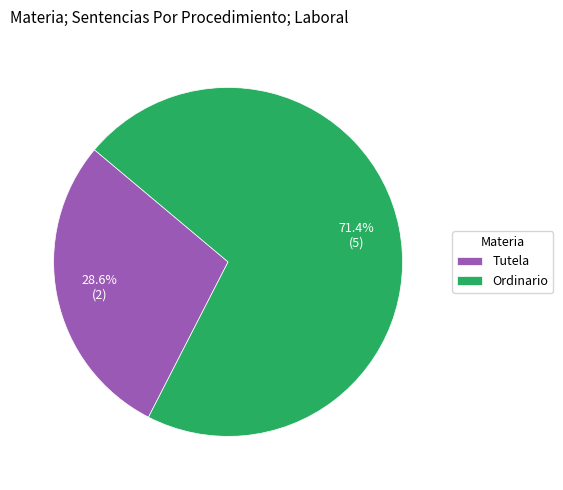

Which has a higher value, Tutela or Ordinario?

Ordinario